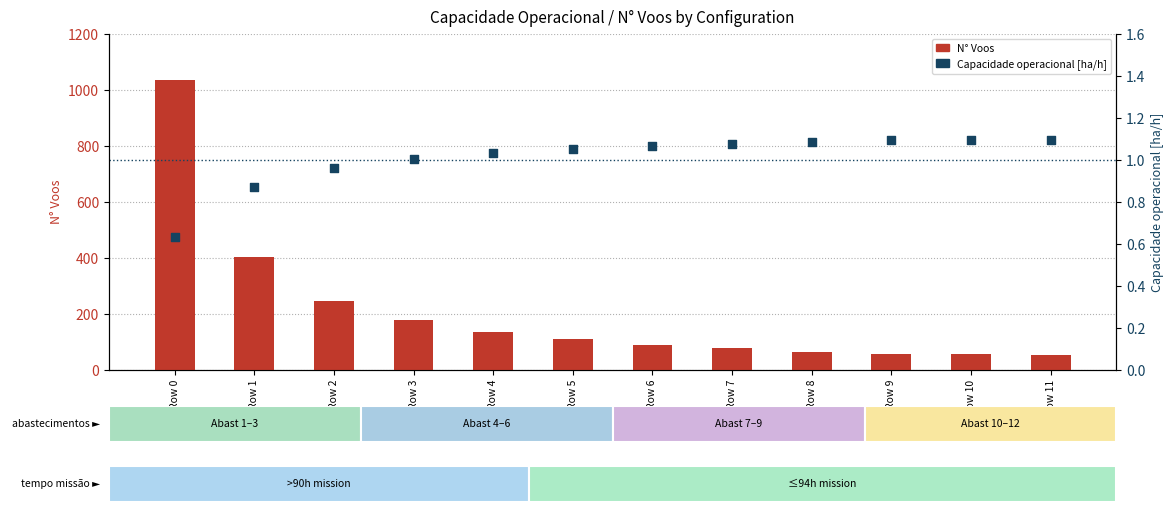

Which series reaches the maximum Y coordinate?

N° Voos